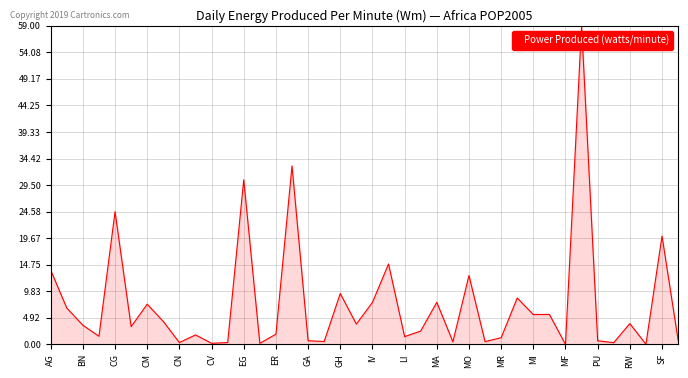

What is the maximum value shown in the chart?

59.0